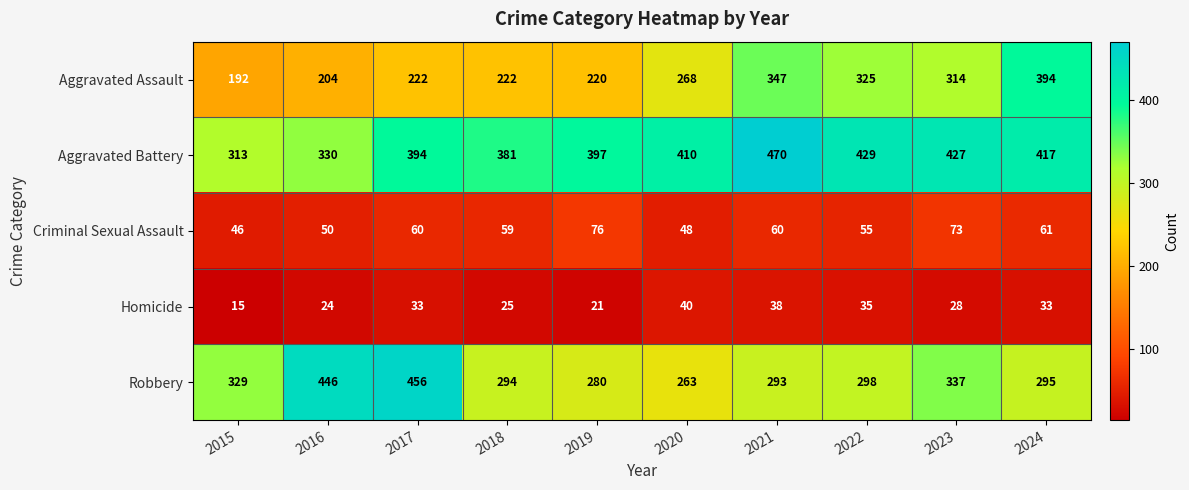

What is the difference between the maximum and minimum values in the Homicide series?

25